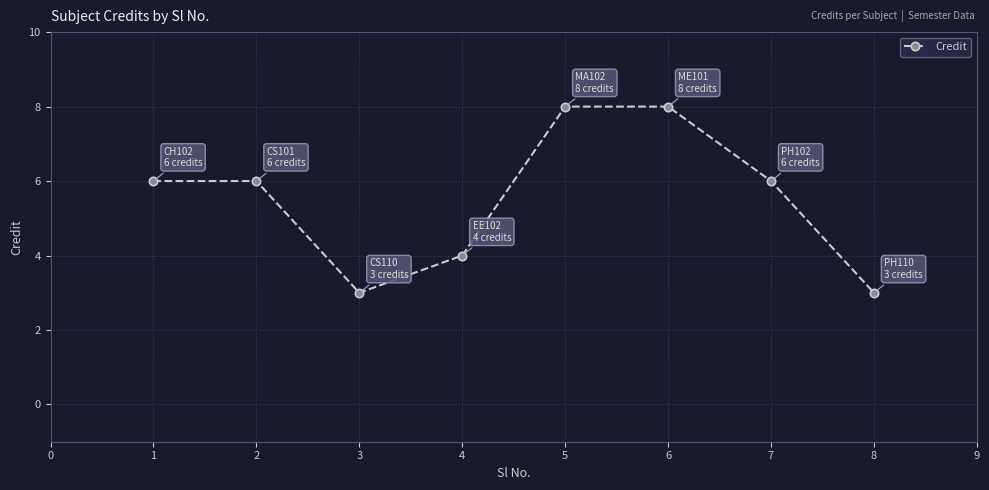

Reading left to right, extract all data points from this chart.

6	6	3	4	8	8	6	3